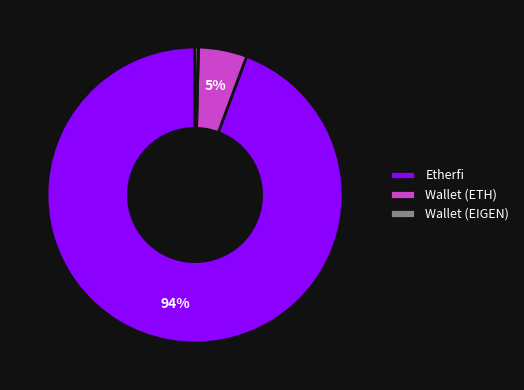

To the nearest percent, what is the combined percentage of Etherfi and Wallet (EIGEN)?

95%